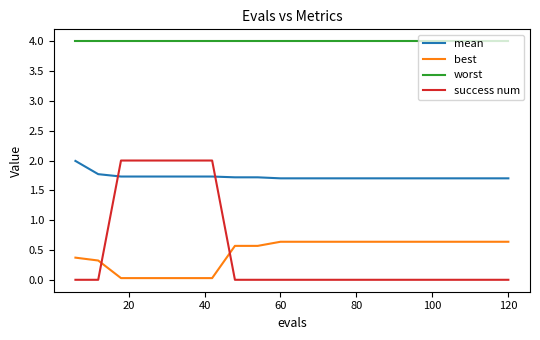

Which series has the widest spread of values?

success num